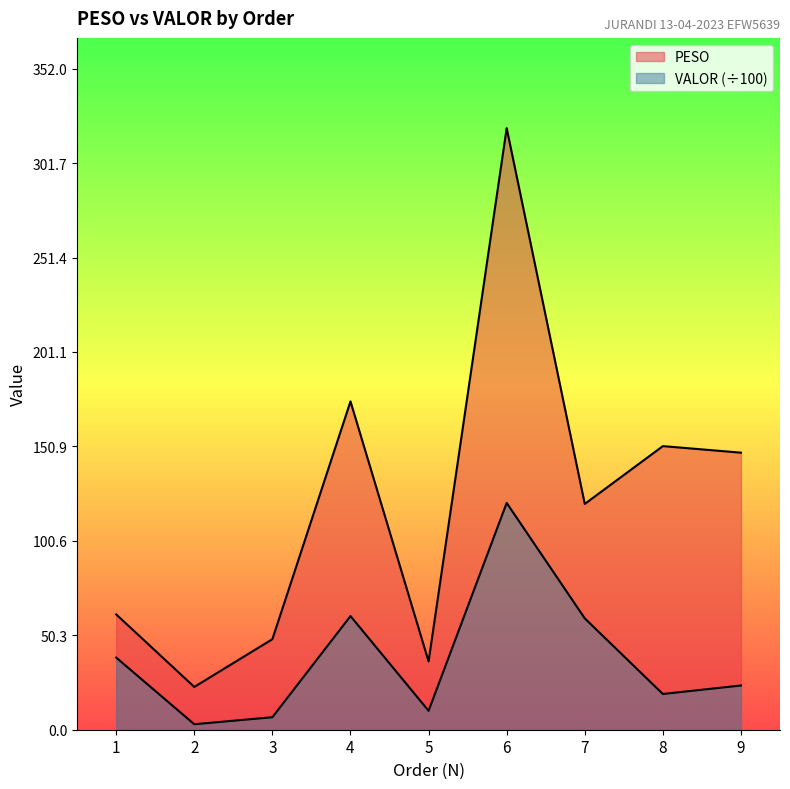

List the labels in order of PESO value, smallest first.

2, 5, 3, 1, 7, 9, 8, 4, 6